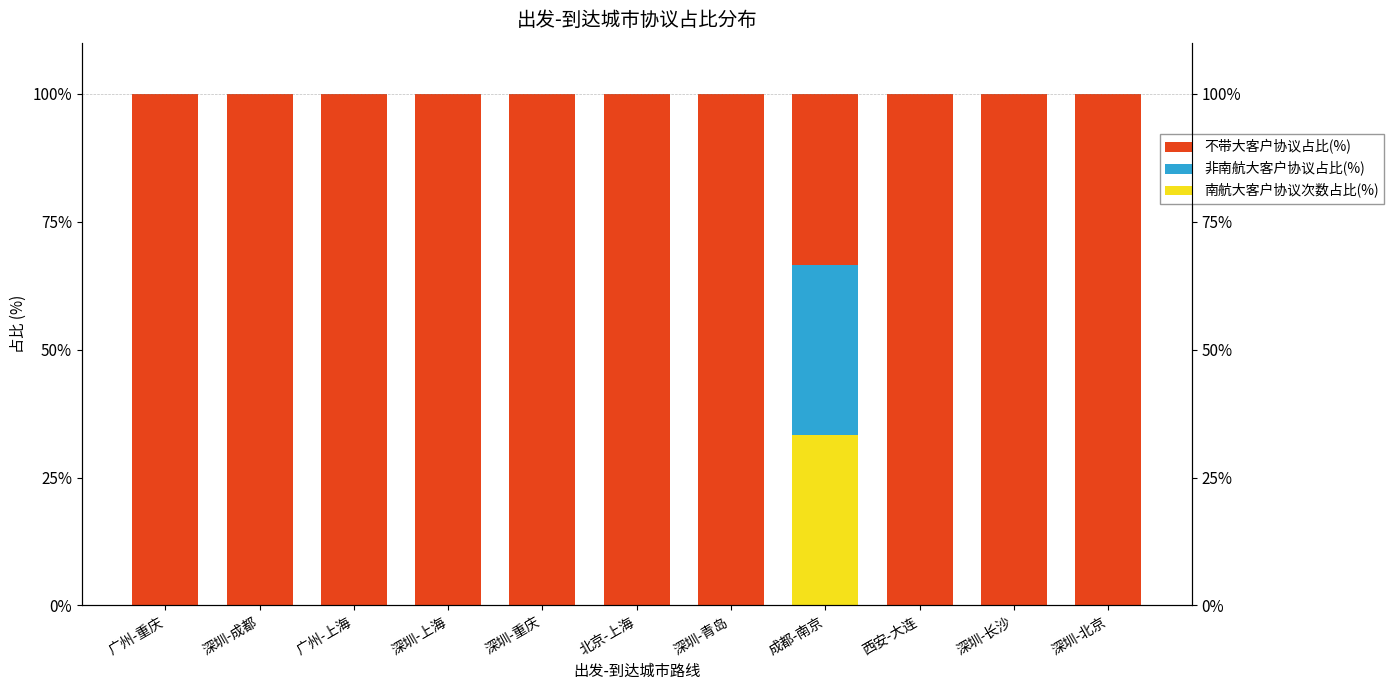

The value of 不带大客户协议占比(%) at 深圳-长沙 is 48.6. True or false?

False